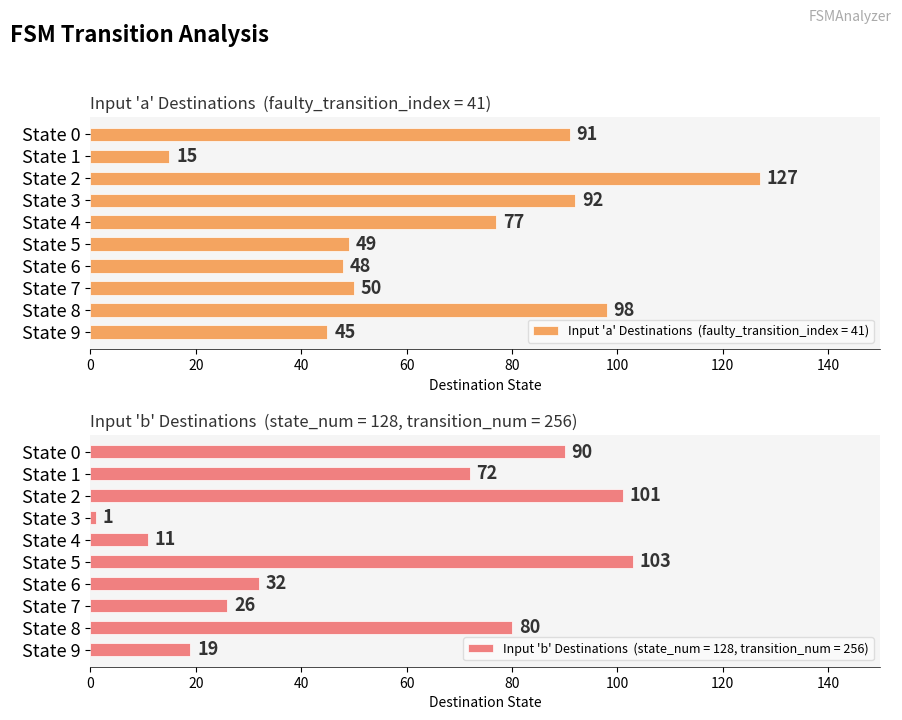

At which category is the sum across all series the highest?

State 2